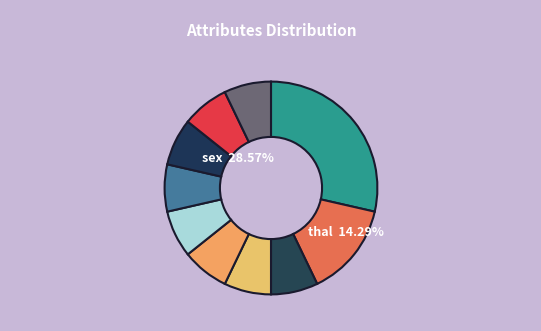

Between restbp and oldpeak, which is larger?

restbp